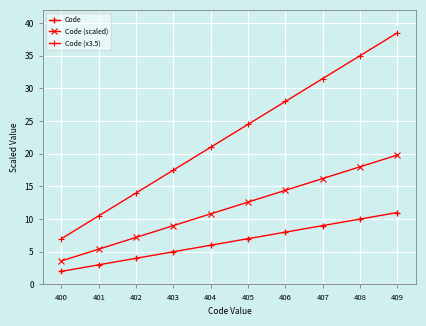

List the labels in order of Code (scaled) value, smallest first.

400, 401, 402, 403, 404, 405, 406, 407, 408, 409